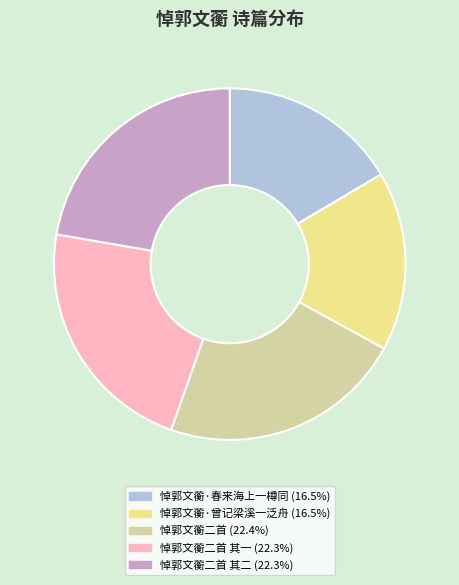

Is there a majority slice in this chart?

No